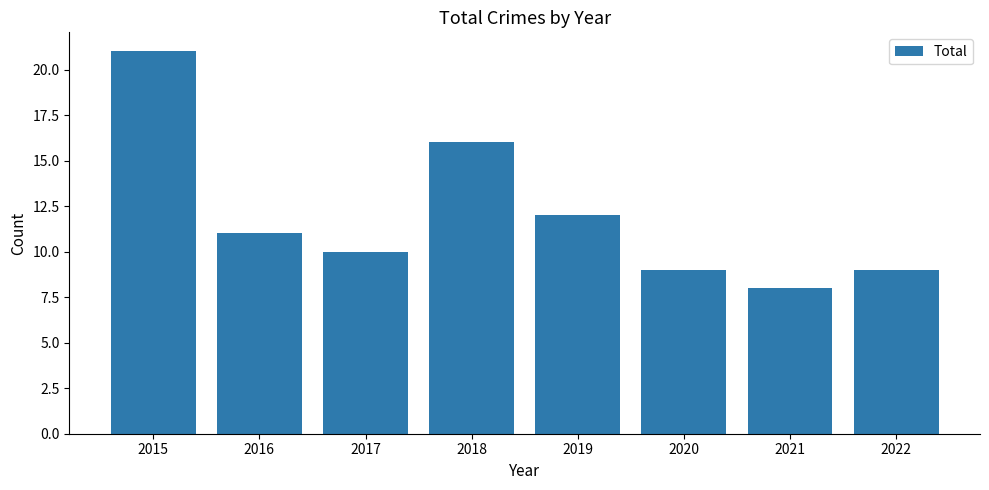

Reading left to right, transcribe all the data shown in this chart.

21	11	10	16	12	9	8	9